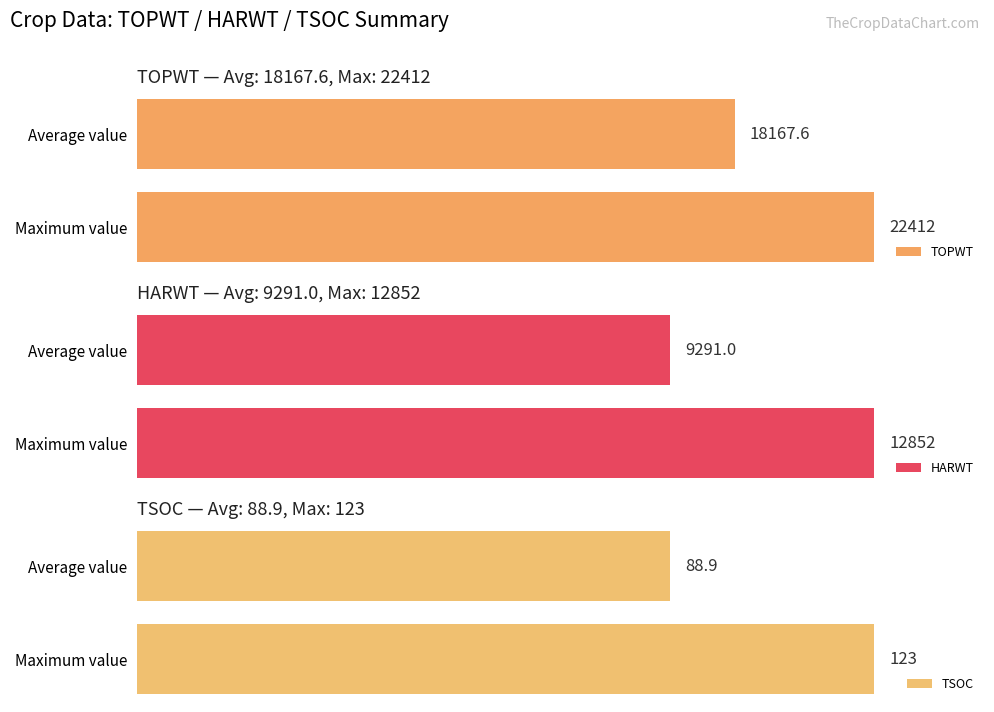

What is the average value of the HARWT series?

11071.5